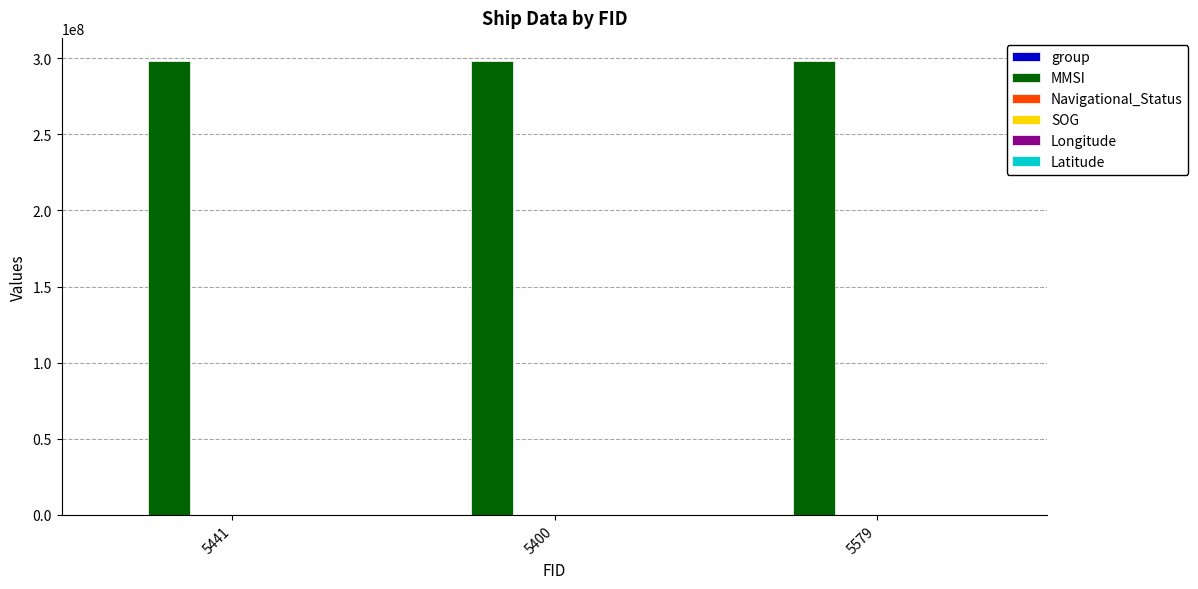

What is the greatest value displayed?

298300002.0